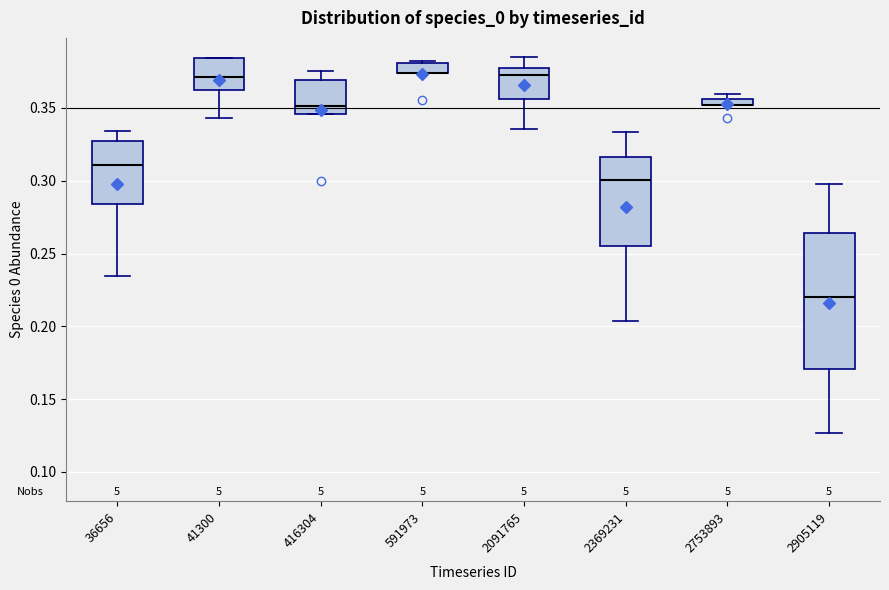

Which box is the tallest, from its lower edge to its upper edge?

2905119